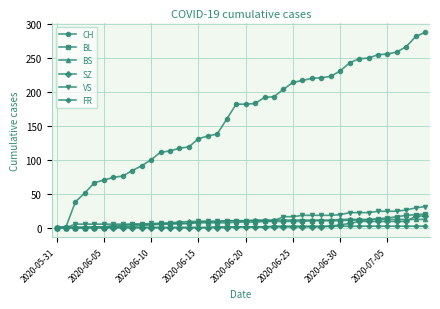

Which series has the largest total across all categories?

CH